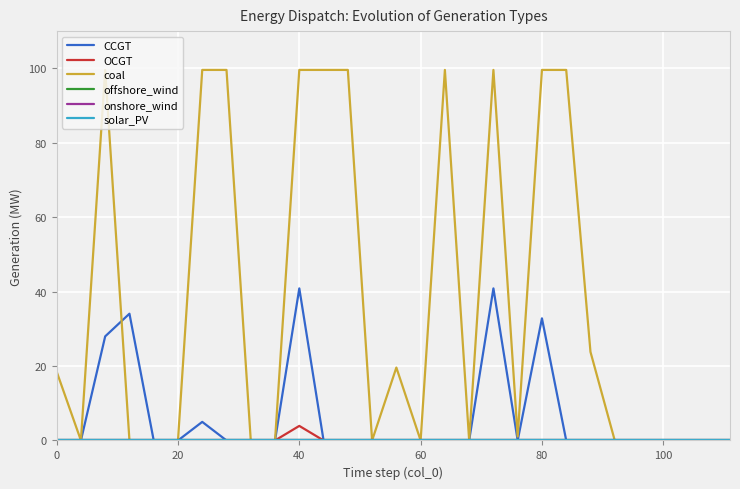

Does the chart display data point markers on the line(s)?

No